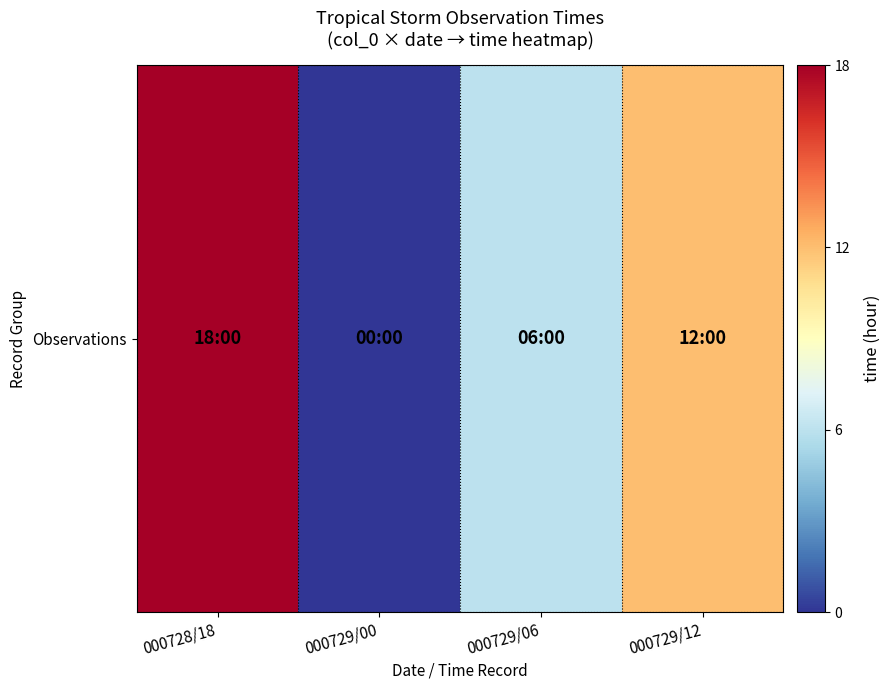

Rank the categories by value from highest to lowest.

000728/18, 000729/12, 000729/06, 000729/00